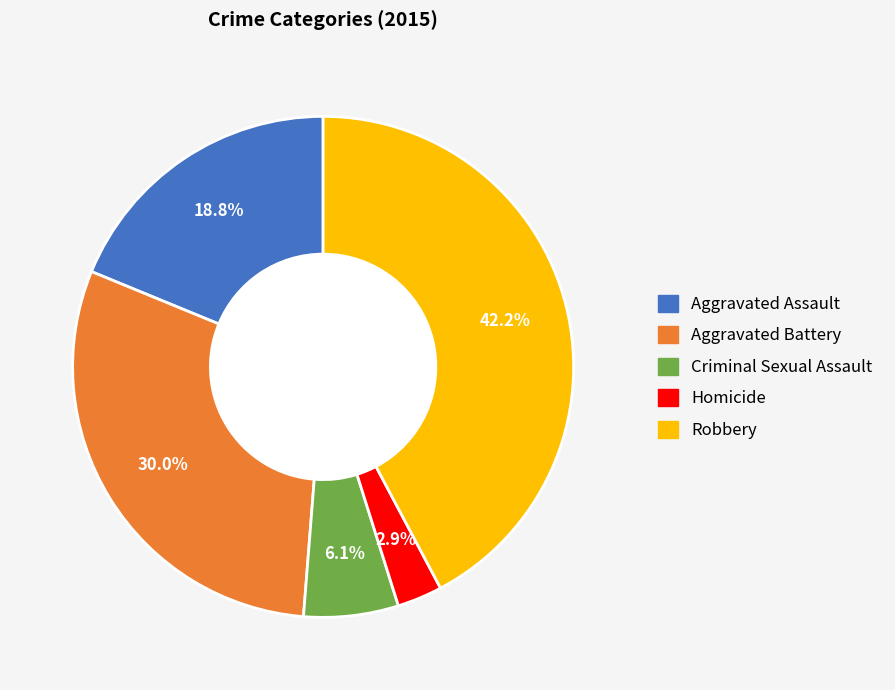

Rank the categories by value from highest to lowest.

Robbery, Aggravated Battery, Aggravated Assault, Criminal Sexual Assault, Homicide